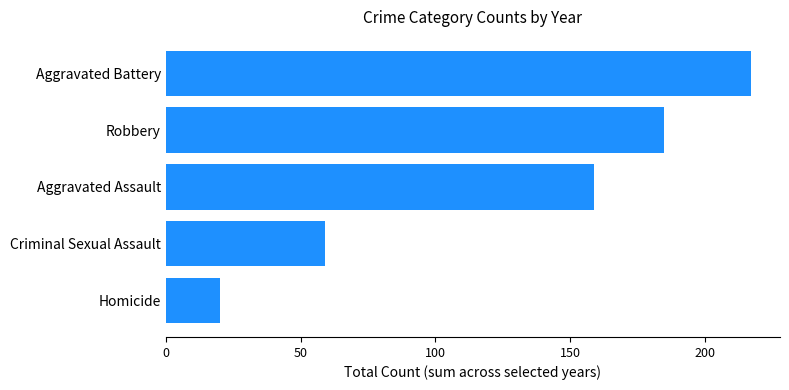

True or false: the data shows 8 at Homicide.

False